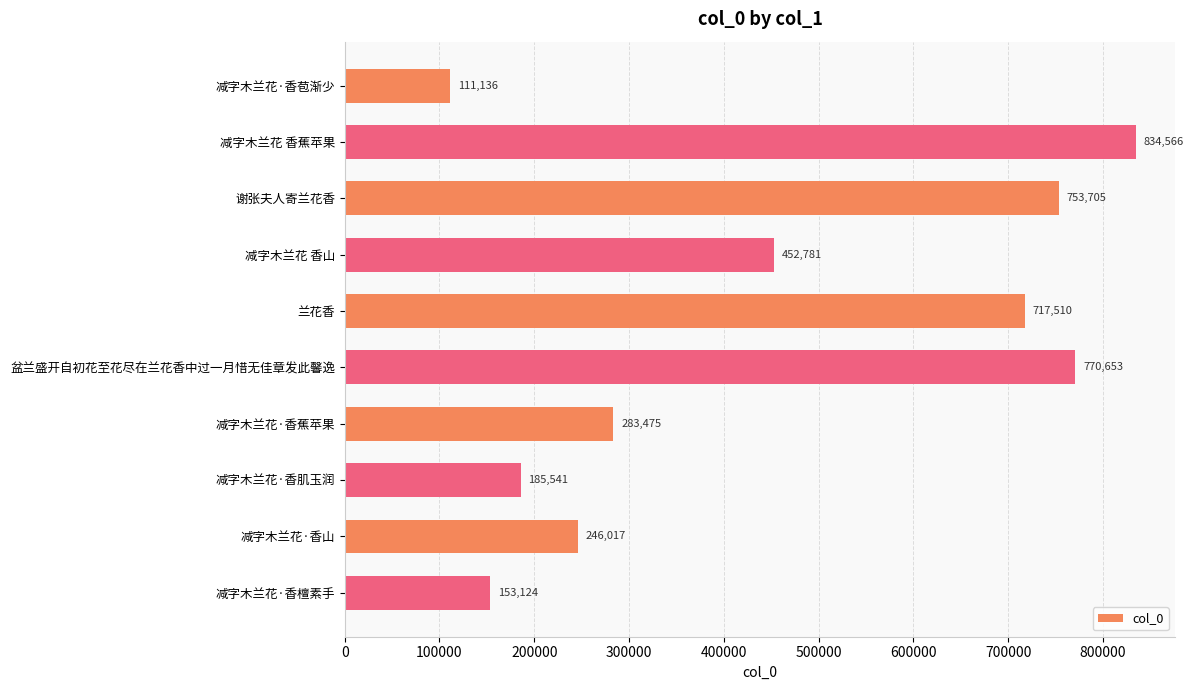

What is the label of the 7th bar from the top?

减字木兰花·香蕉苹果